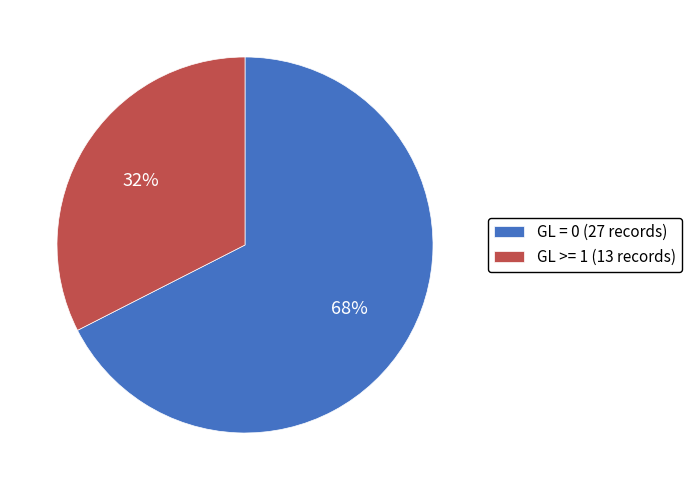

Approximately how many times larger is the value at GL = 0 (27 records) compared to GL >= 1 (13 records)?

2.1